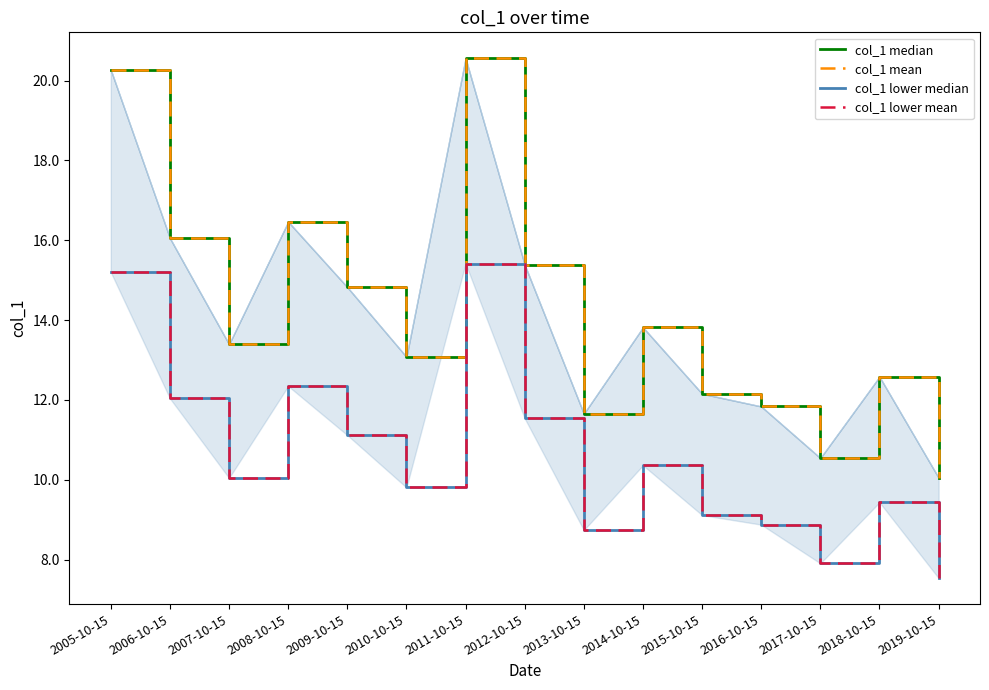

Which series has the largest total across all categories?

col_1 median